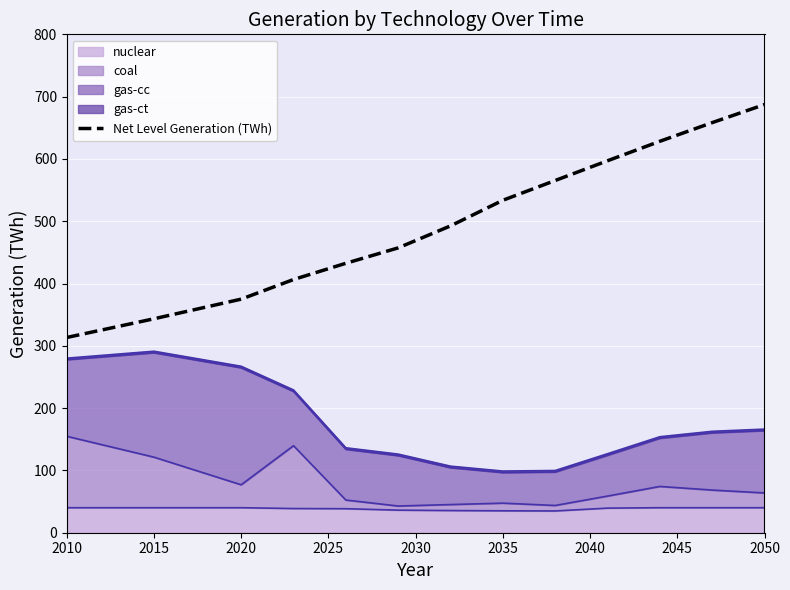

True or false: the data has more than 1 interior local peaks.

False